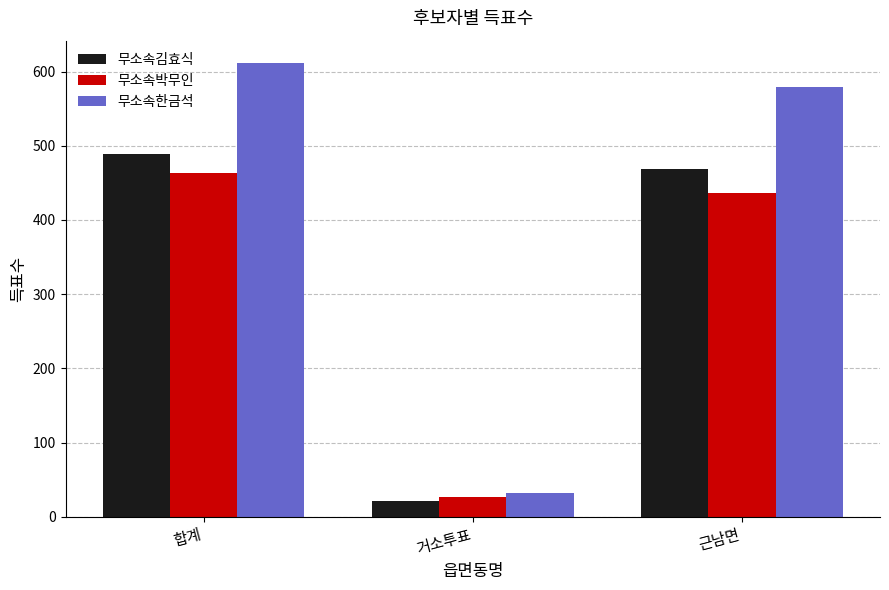

Which series has the largest range (max minus min)?

무소속한금석